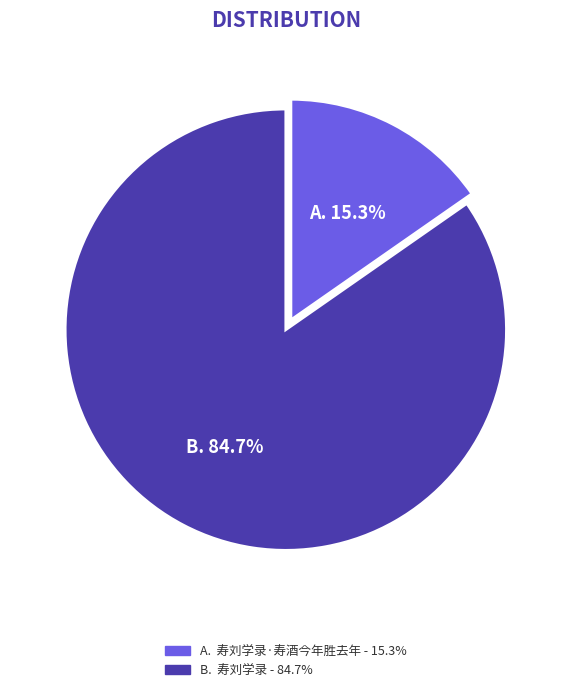

To the nearest percent, what is the average slice percentage?

50%